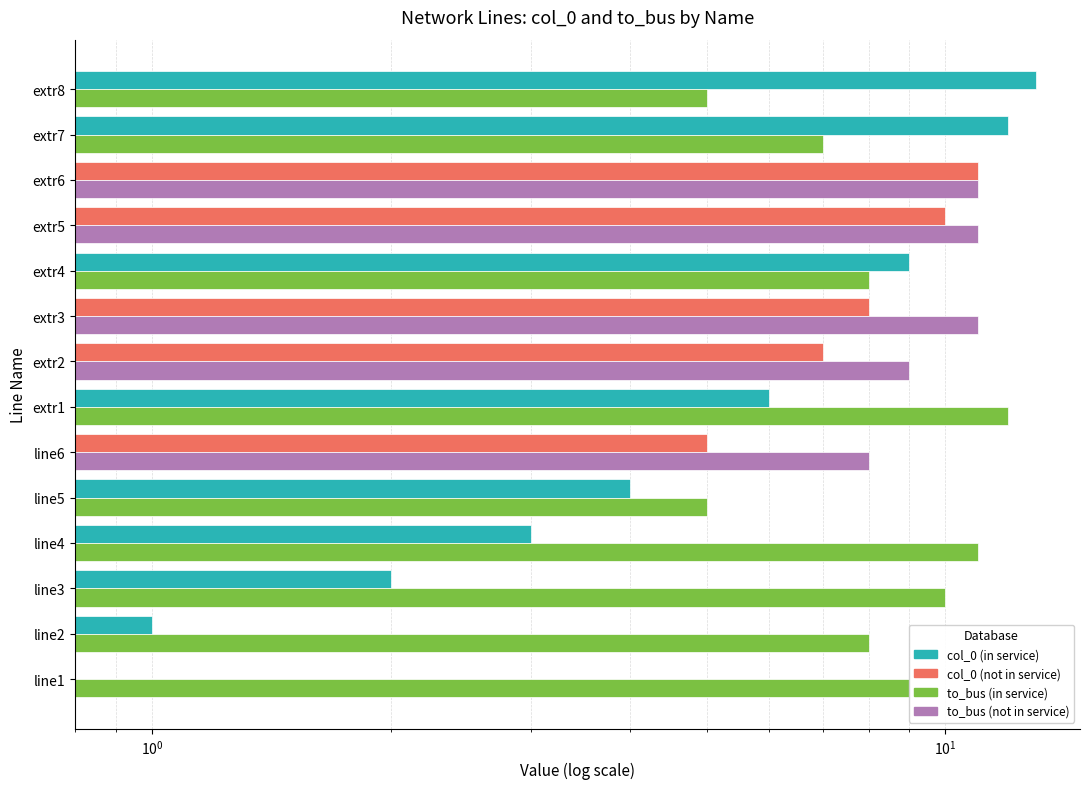

Which has a higher value, extr5 or extr2?

extr5